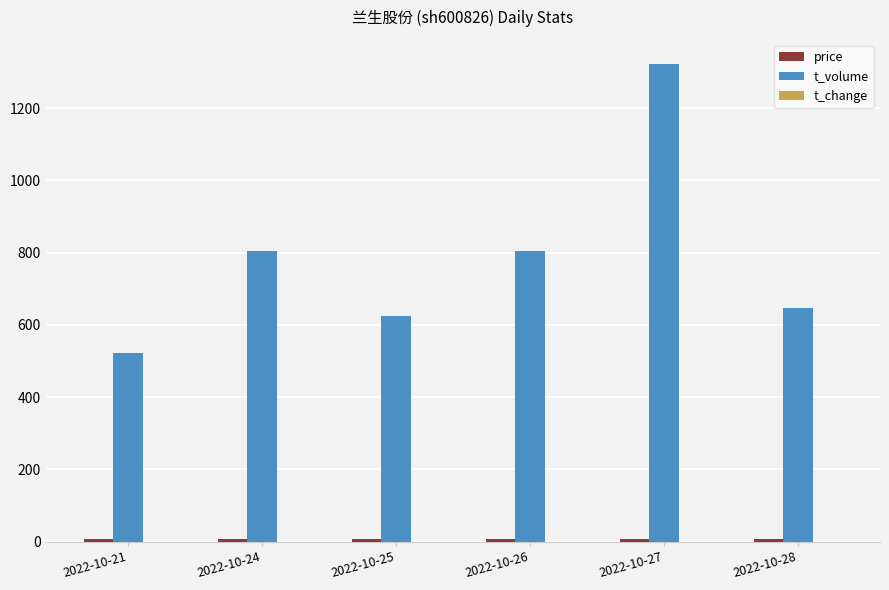

At which label is t_volume closest to 922?

2022-10-26